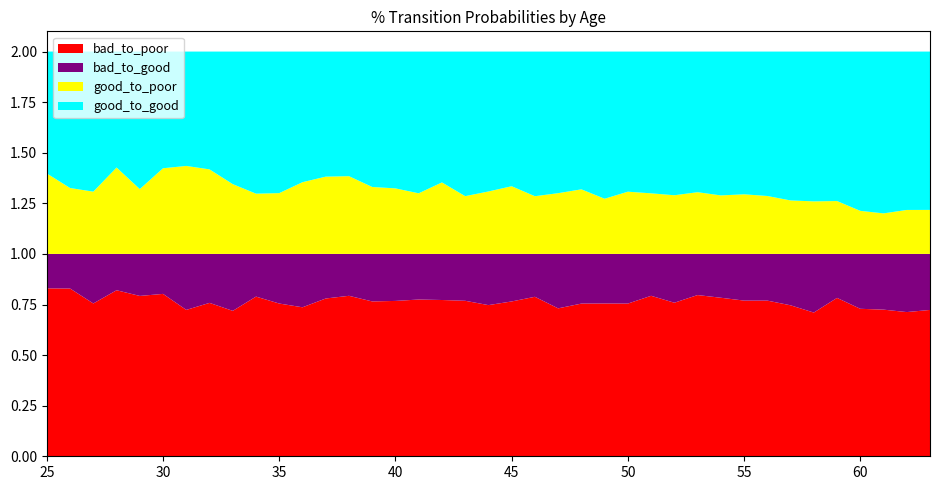

Reading left to right, transcribe all the data shown in this chart.

bad_to_poor: 25=0.8	26=0.8	27=0.8	28=0.8	29=0.8	30=0.8	31=0.7	32=0.8	33=0.7	34=0.8	35=0.8	36=0.7	37=0.8	38=0.8	39=0.8	40=0.8	41=0.8	42=0.8	43=0.8	44=0.7	45=0.8	46=0.8	47=0.7	48=0.8	49=0.8	50=0.8	51=0.8	52=0.8	53=0.8	54=0.8	55=0.8	56=0.8	57=0.7	58=0.7	59=0.8	60=0.7	61=0.7	62=0.7	63=0.7
bad_to_good: 25=0.2	26=0.2	27=0.2	28=0.2	29=0.2	30=0.2	31=0.3	32=0.2	33=0.3	34=0.2	35=0.2	36=0.3	37=0.2	38=0.2	39=0.2	40=0.2	41=0.2	42=0.2	43=0.2	44=0.3	45=0.2	46=0.2	47=0.3	48=0.2	49=0.2	50=0.2	51=0.2	52=0.2	53=0.2	54=0.2	55=0.2	56=0.2	57=0.3	58=0.3	59=0.2	60=0.3	61=0.3	62=0.3	63=0.3
good_to_good: 25=0.6	26=0.7	27=0.7	28=0.6	29=0.7	30=0.6	31=0.6	32=0.6	33=0.7	34=0.7	35=0.7	36=0.6	37=0.6	38=0.6	39=0.7	40=0.7	41=0.7	42=0.6	43=0.7	44=0.7	45=0.7	46=0.7	47=0.7	48=0.7	49=0.7	50=0.7	51=0.7	52=0.7	53=0.7	54=0.7	55=0.7	56=0.7	57=0.7	58=0.7	59=0.7	60=0.8	61=0.8	62=0.8	63=0.8
good_to_poor: 25=0.4	26=0.3	27=0.3	28=0.4	29=0.3	30=0.4	31=0.4	32=0.4	33=0.3	34=0.3	35=0.3	36=0.4	37=0.4	38=0.4	39=0.3	40=0.3	41=0.3	42=0.4	43=0.3	44=0.3	45=0.3	46=0.3	47=0.3	48=0.3	49=0.3	50=0.3	51=0.3	52=0.3	53=0.3	54=0.3	55=0.3	56=0.3	57=0.3	58=0.3	59=0.3	60=0.2	61=0.2	62=0.2	63=0.2